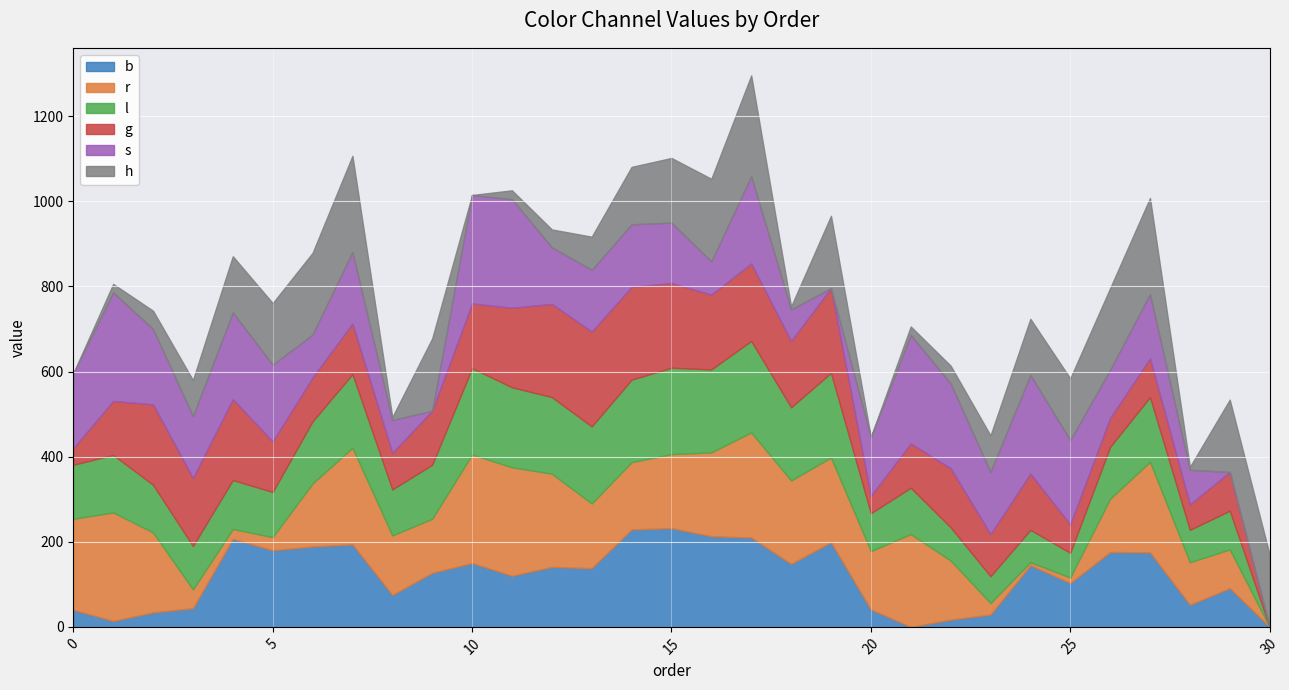

True or false: g and s cross at least once.

True